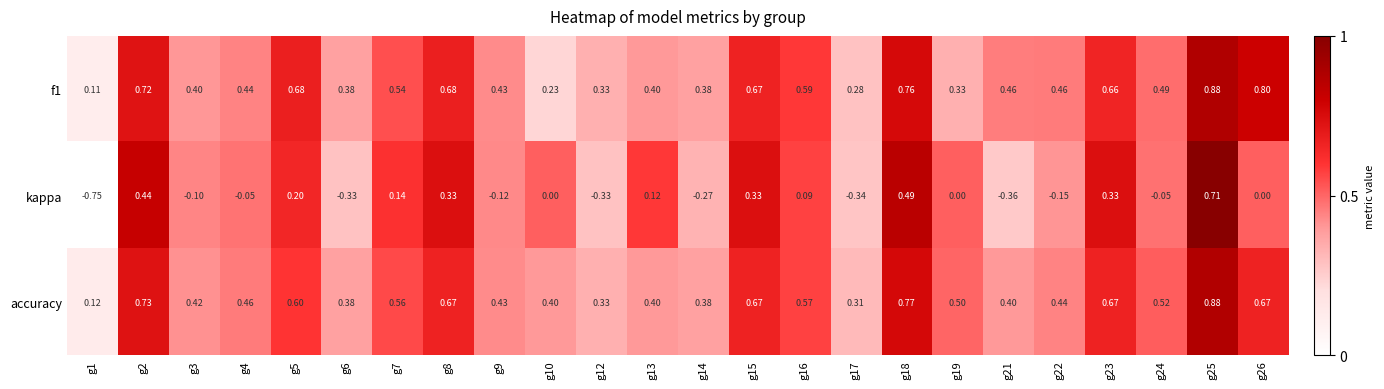

Between g22 and g25, which series saw the biggest shift?

kappa